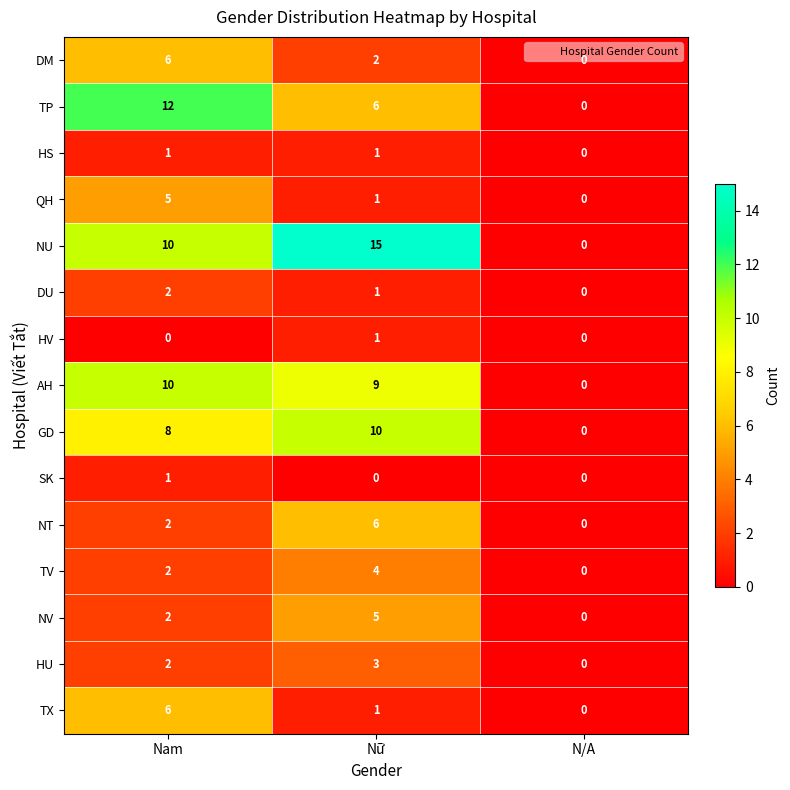

The value of DU at Nam is 3. True or false?

False